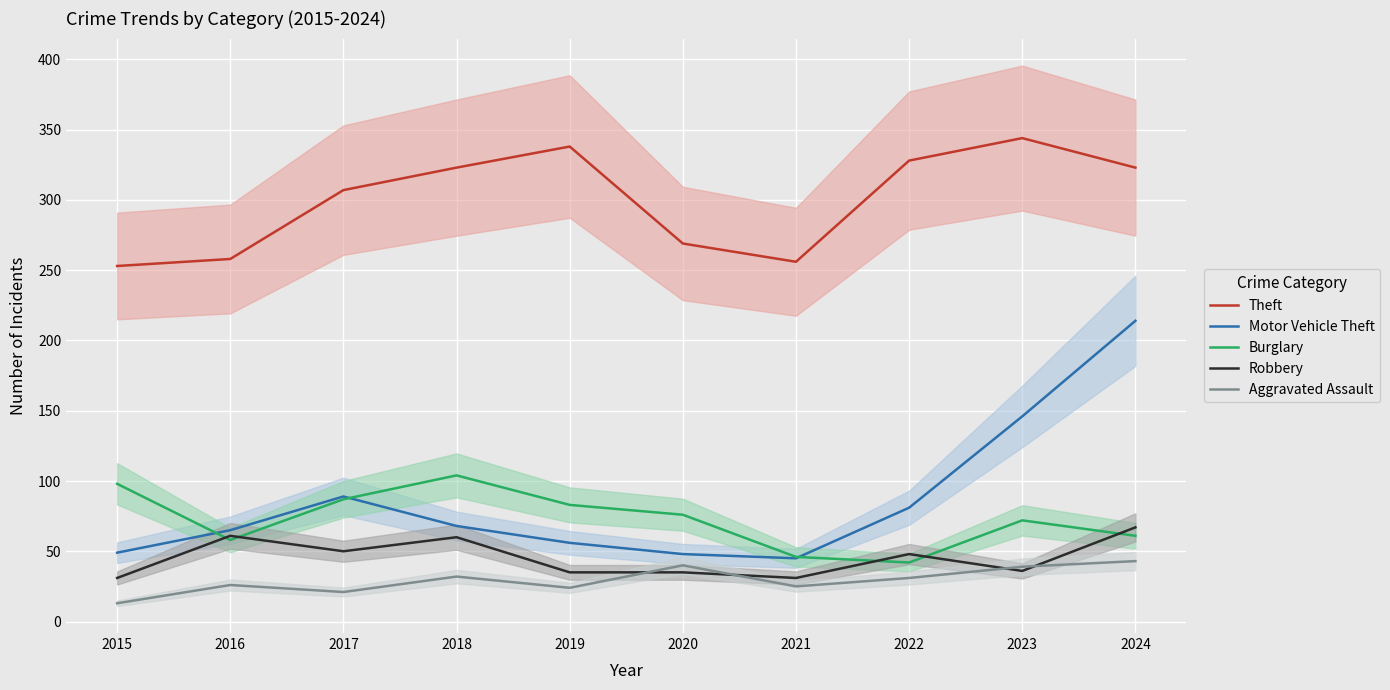

Where does the Aggravated Assault series first go above 31?

2018